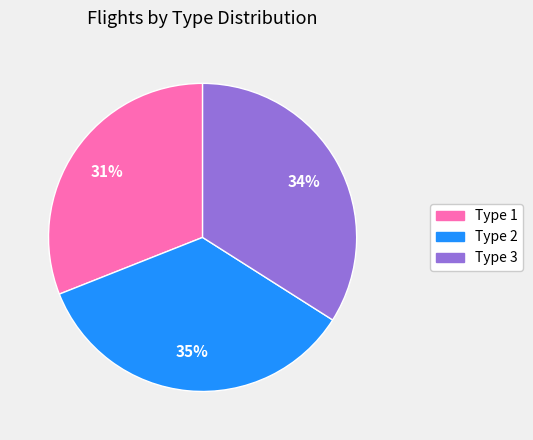

The Type 2 slice represents 35% of the pie. True or false?

True